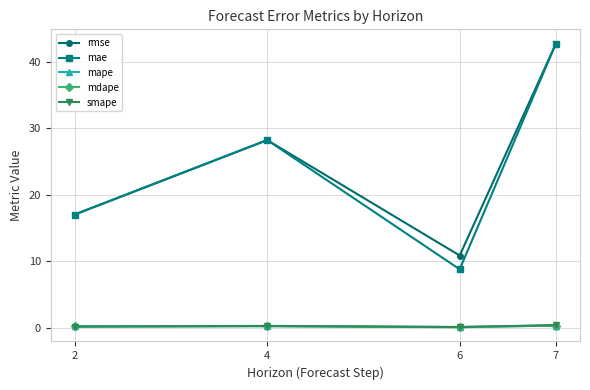

True or false: rmse and smape cross at least once.

False